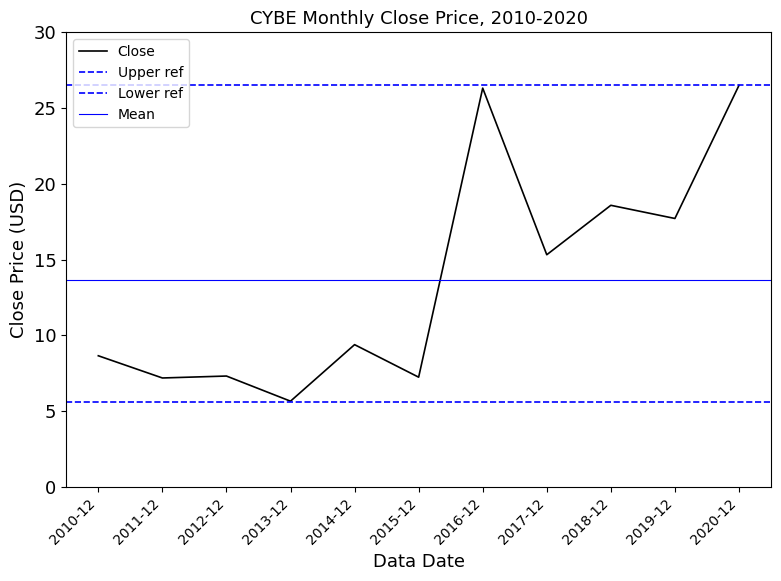

Reading left to right, transcribe all the data shown in this chart.

8.7	7.2	7.3	5.7	9.4	7.2	26.3	15.3	18.6	17.7	26.5